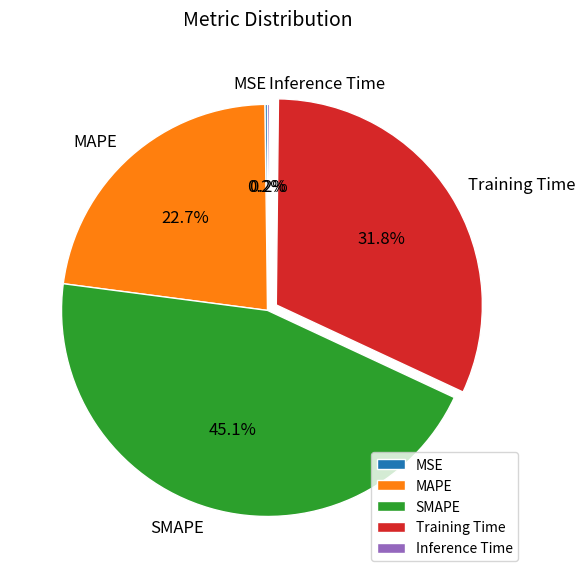

To the nearest percent, what is the difference between the largest and smallest slice percentages?

45%